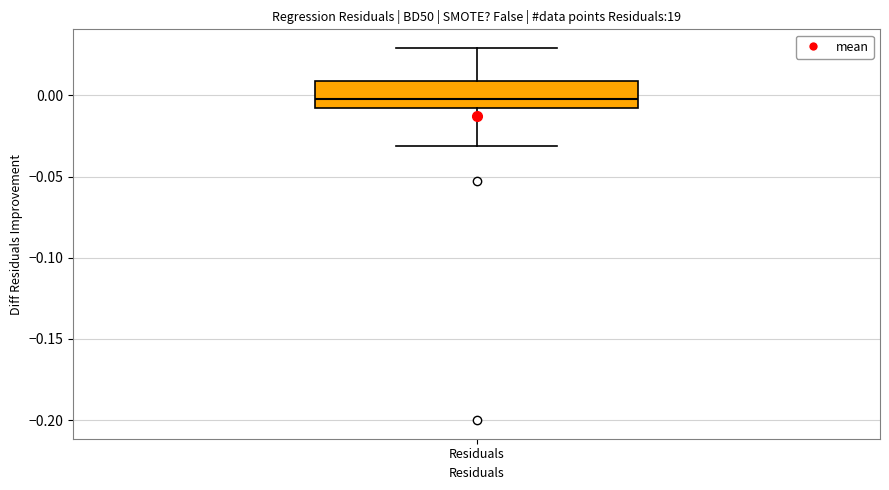

Read this box plot against the y-axis: the position of the median line, the range covered by the box, and the ends of both whiskers. The values are not printed on the chart, so give them approximately, as read against the axis.

median 0.00, box -0.01 to 0.01, whiskers -0.03 to 0.03